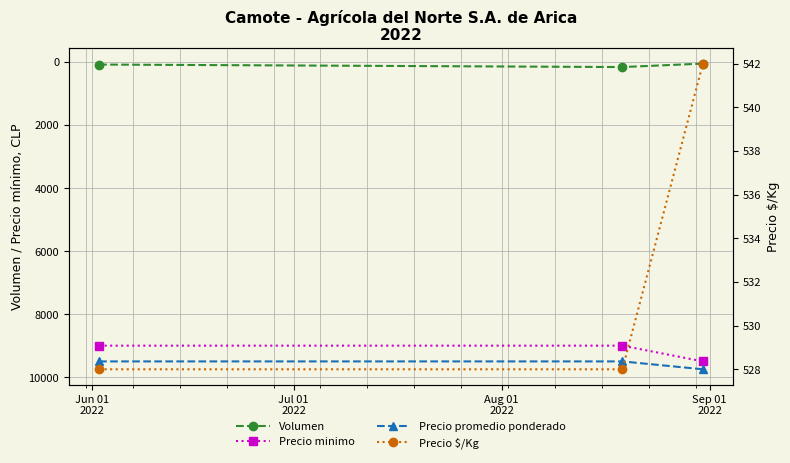

Does the chart have visible grid lines?

Yes